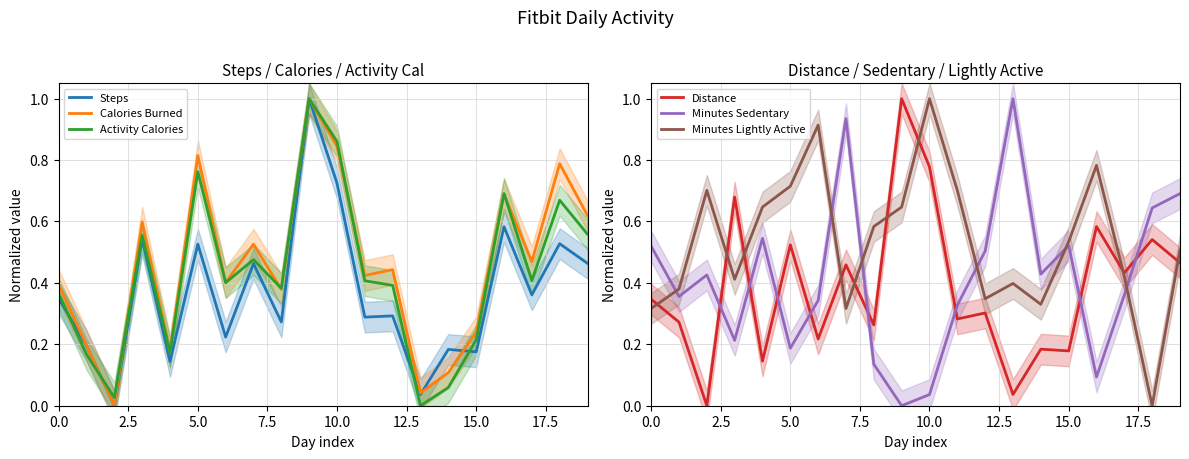

True or false: Calories Burned has more than 1 points higher than both neighbors.

True